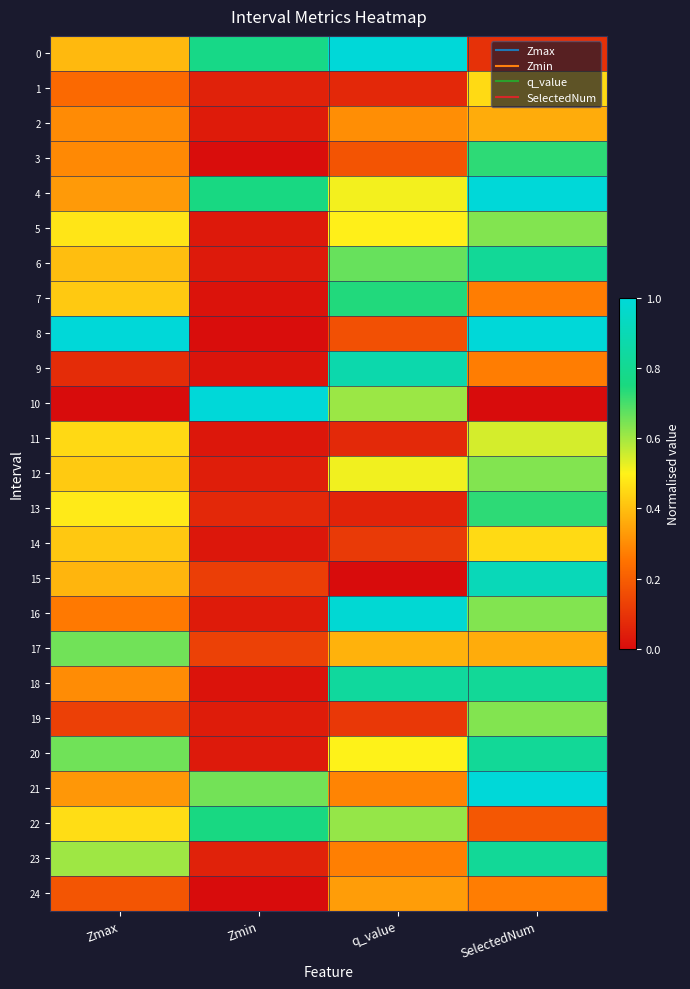

What is the total value across all series at q_value?

10.7